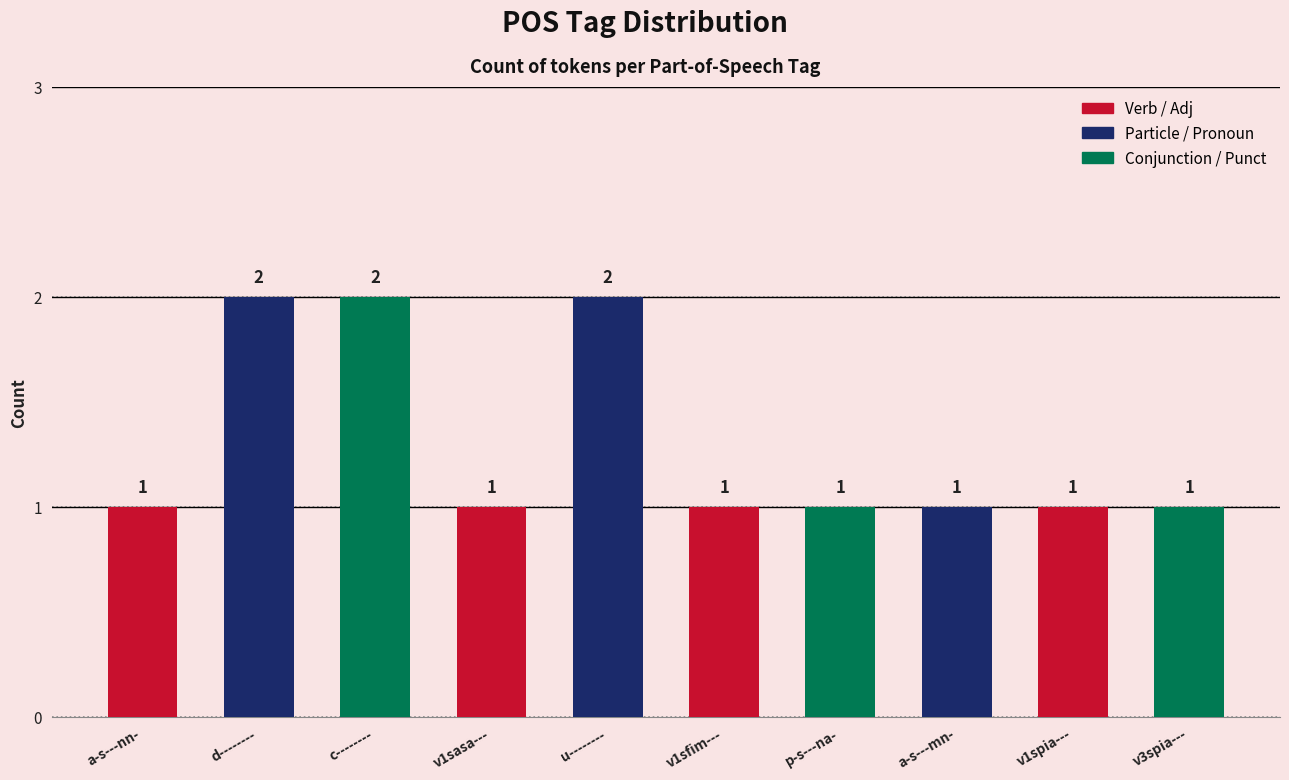

Reading left to right, extract all data points from this chart.

a-s---nn-=1	d--------=2	c--------=2	v1sasa---=1	u--------=2	v1sfim---=1	p-s---na-=1	a-s---mn-=1	v1spia---=1	v3spia---=1